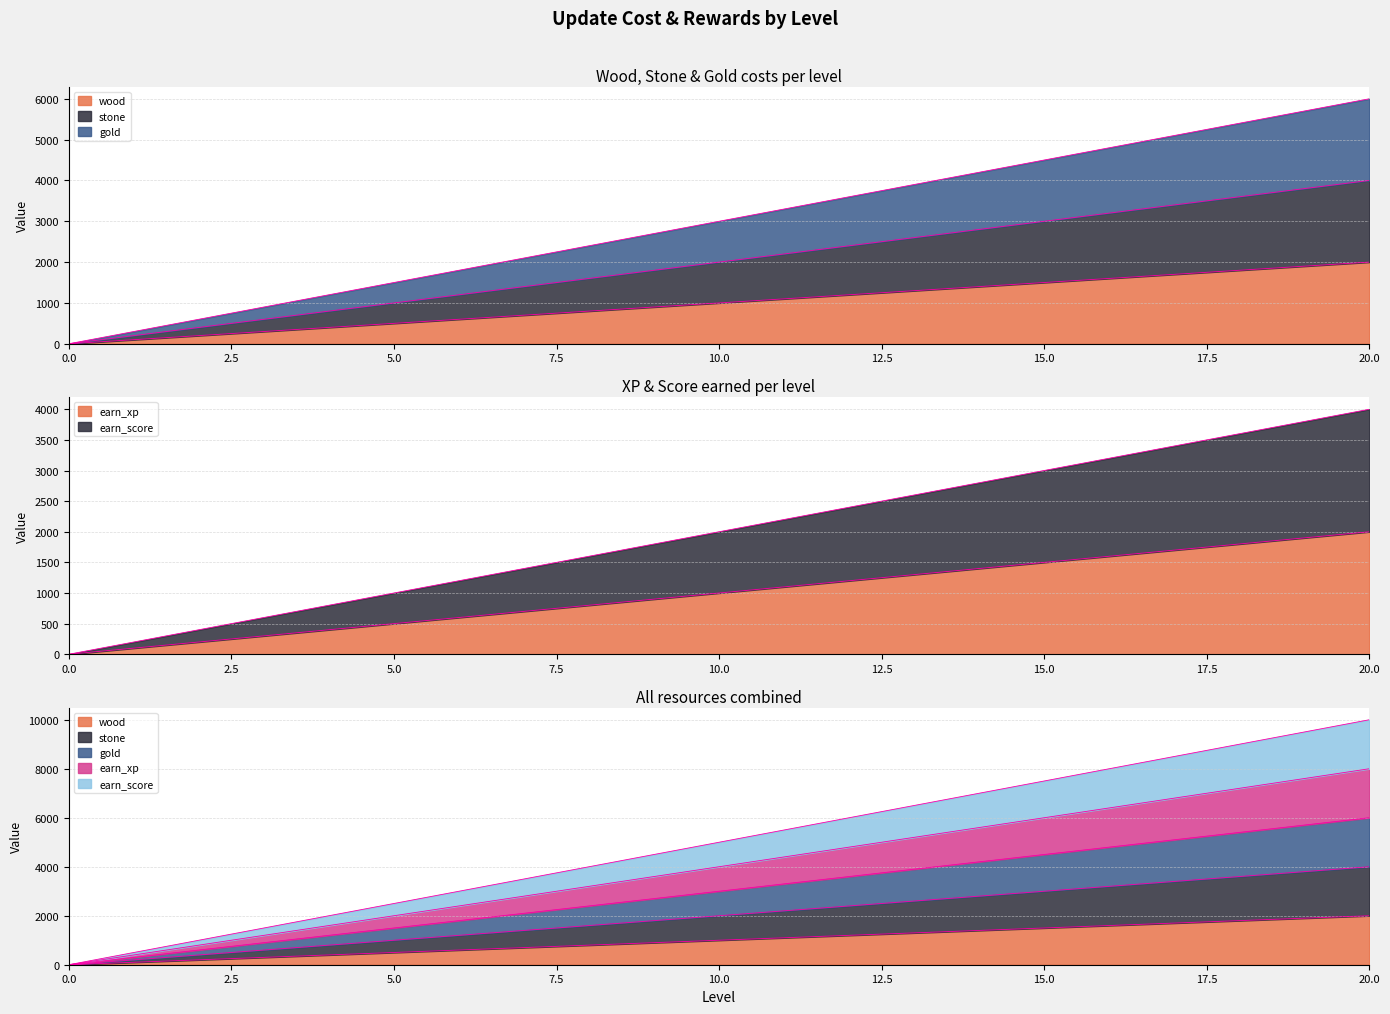

At 7, list the series in order from largest to smallest.

gold, stone, earn_score, wood, earn_xp